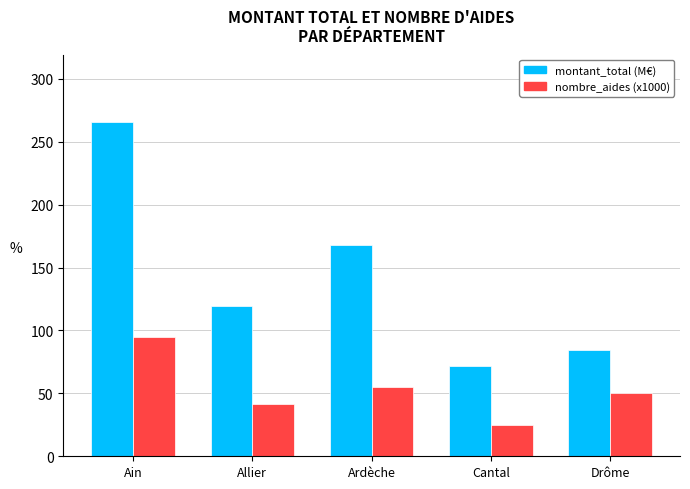

What is the label of the 5th bar from the left?

Drôme